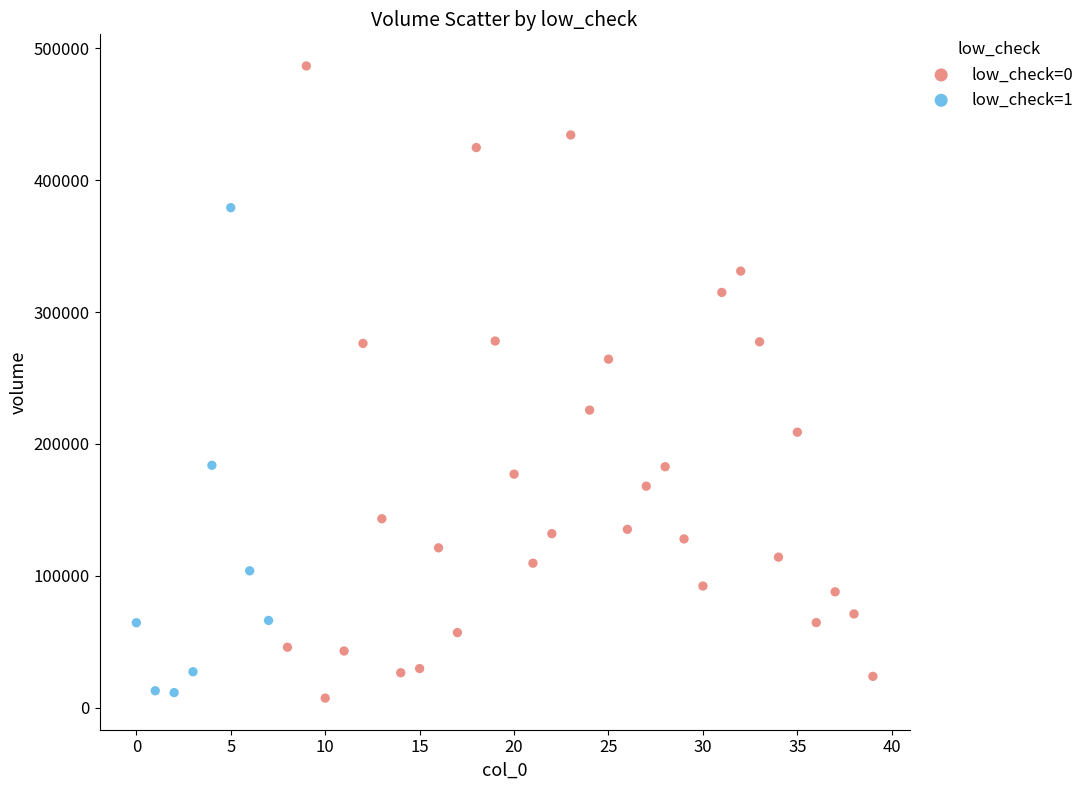

Which series has the widest spread of Y values?

low_check=0